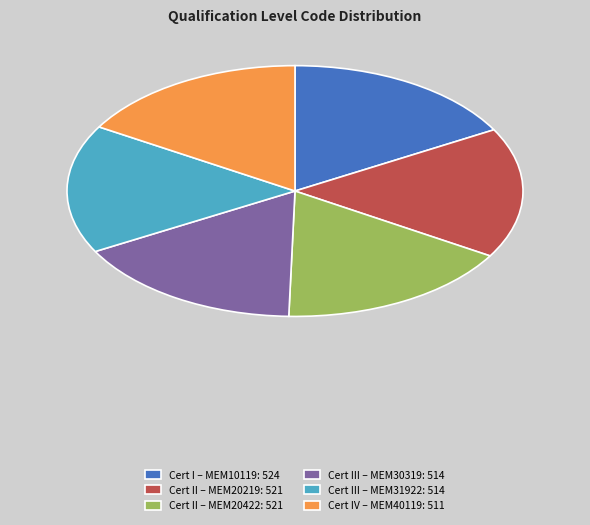

Is the sum of Cert III – MEM30319: 514 and Cert II – MEM20422: 521 greater than half?

No